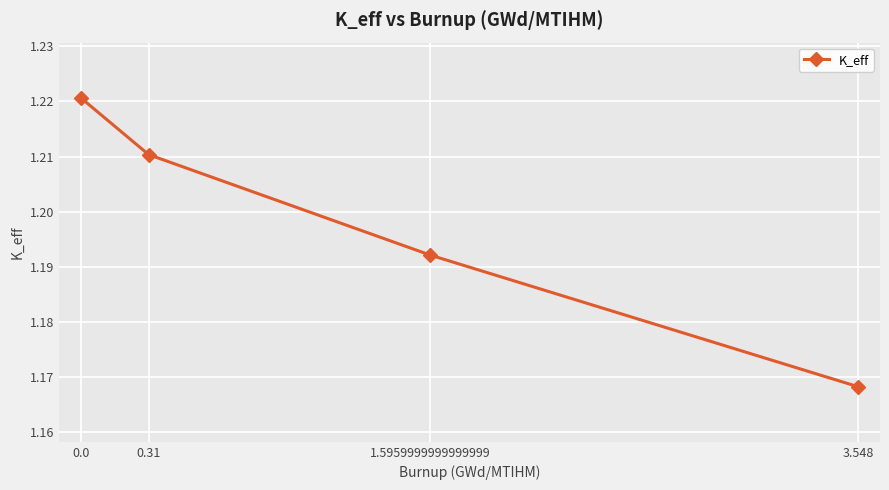

At which label is the value closest to 1?

3.548